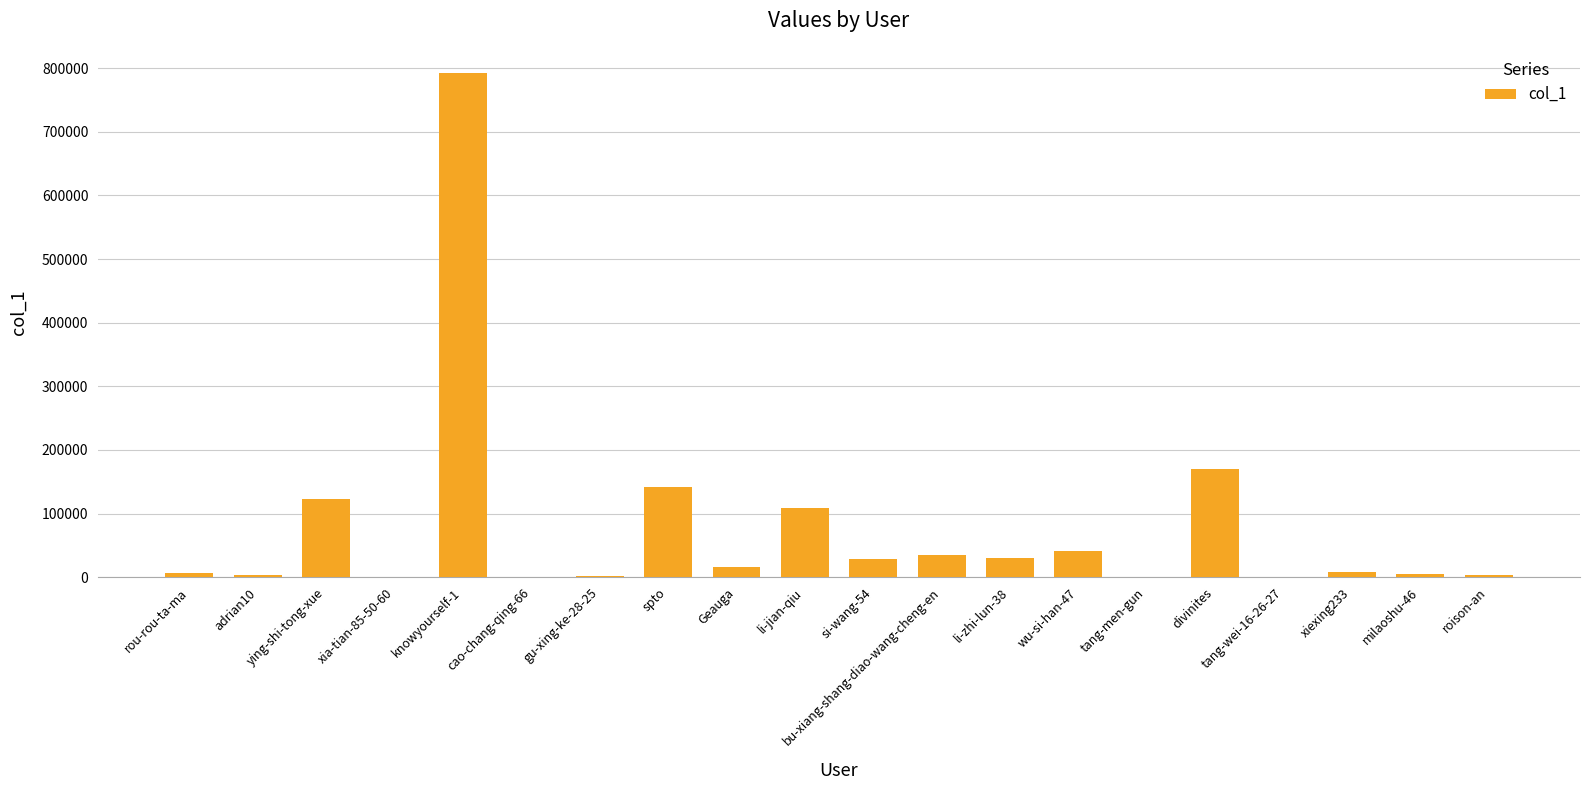

What is the sum of all values?

1512808